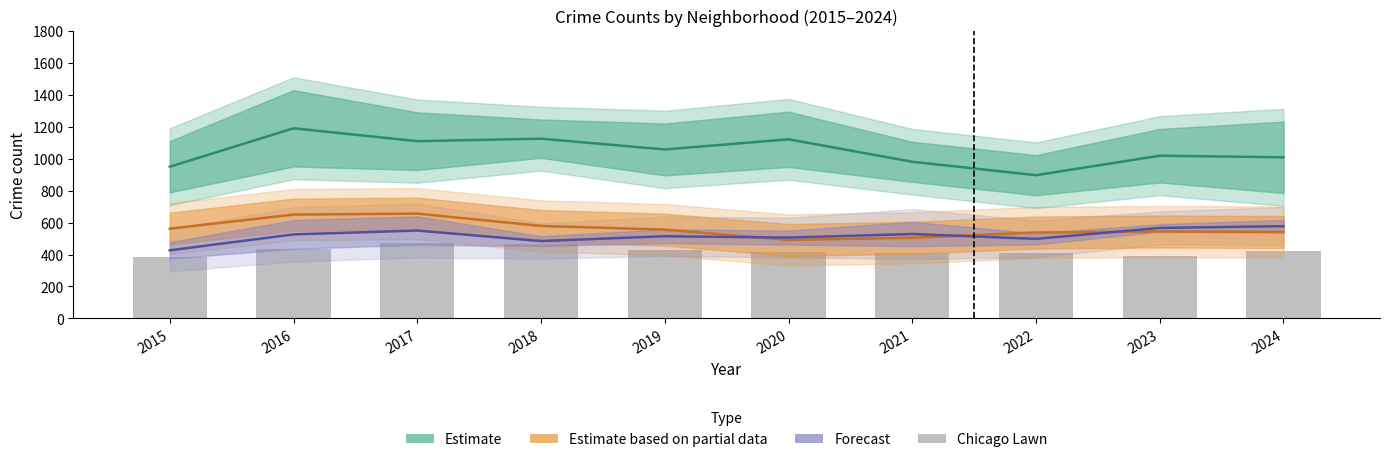

The value of Chicago Lawn (bar) at 2018 is 729.3. True or false?

False